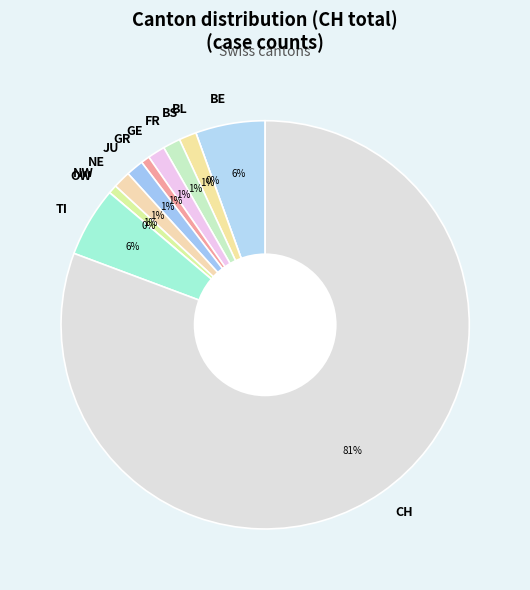

How many slices are in this pie chart?

12